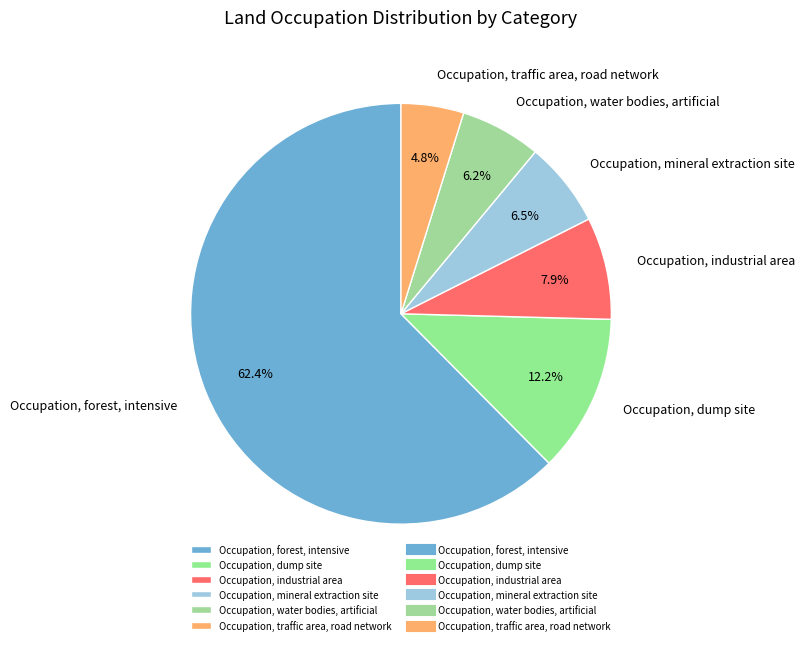

Count the number of slices in the pie.

6